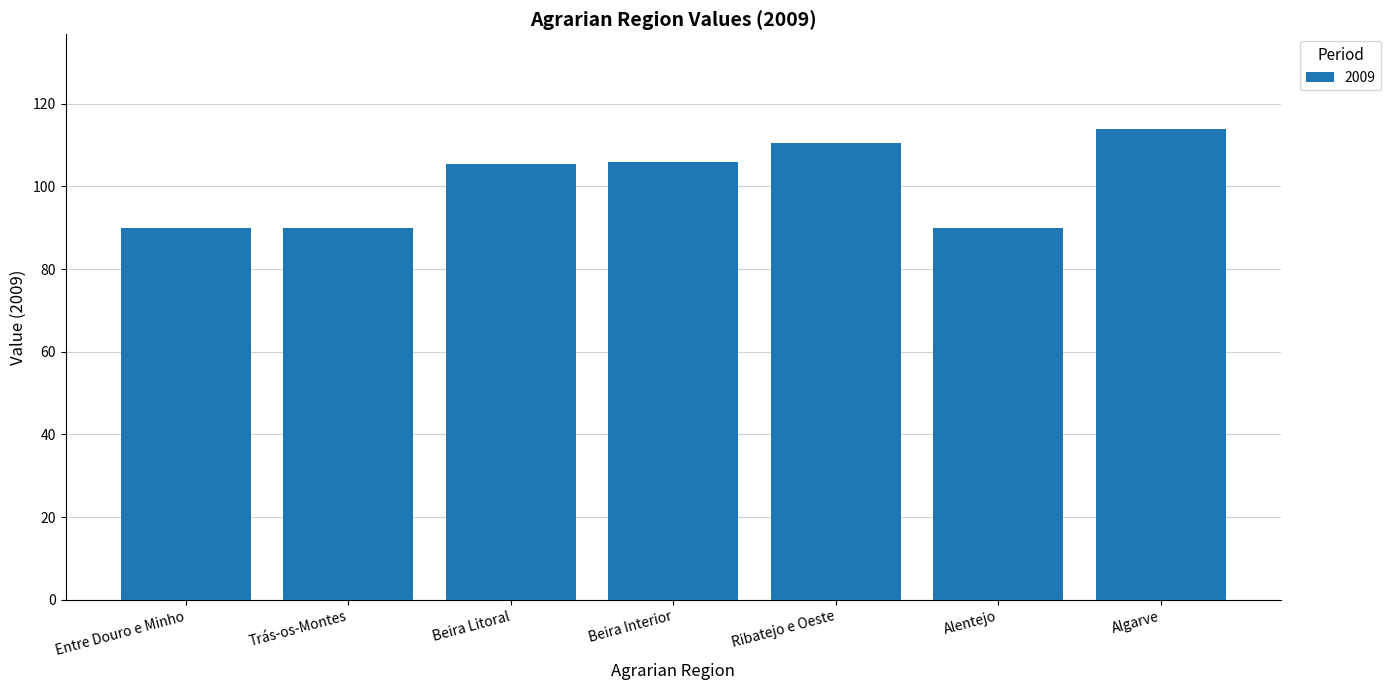

The chart shows a value of 168.4 at Algarve. True or false?

False